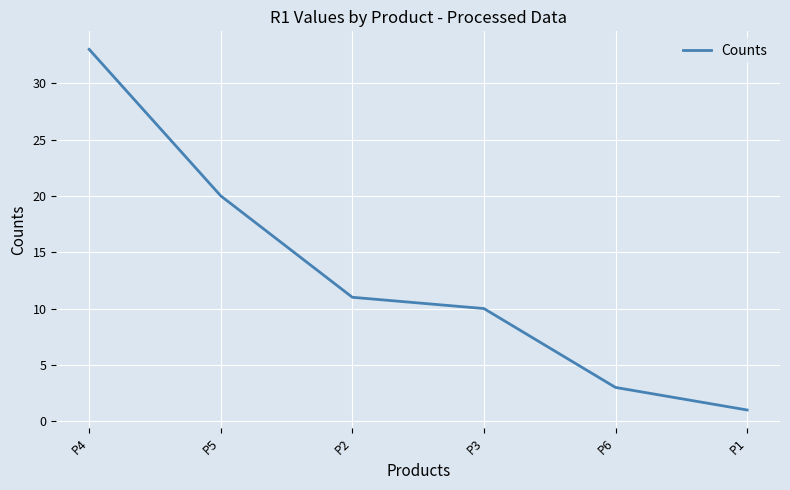

Where is the data nearest to the value 17?

P5